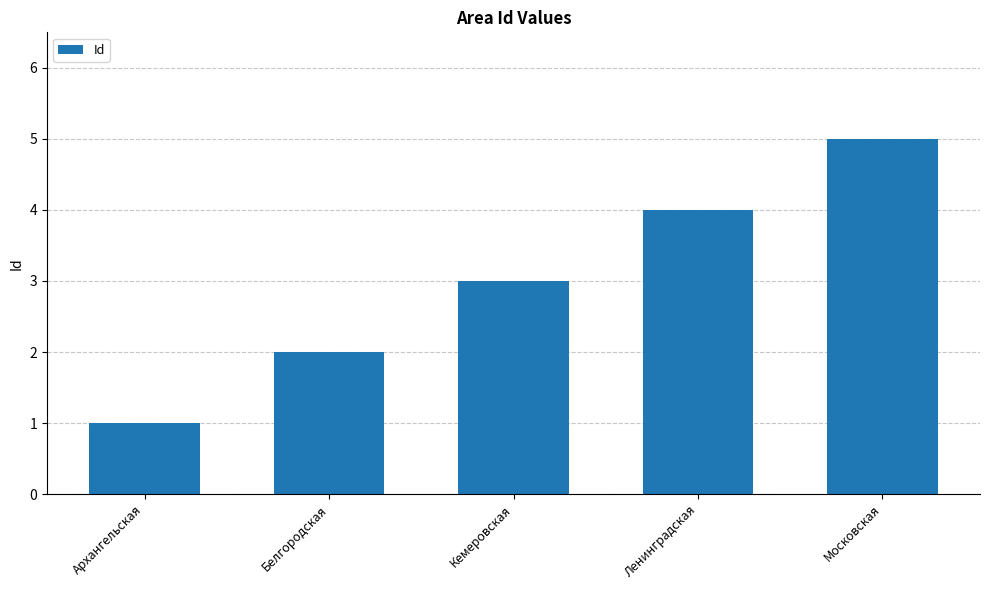

Reading left to right, what are all the values shown in this chart?

1	2	3	4	5